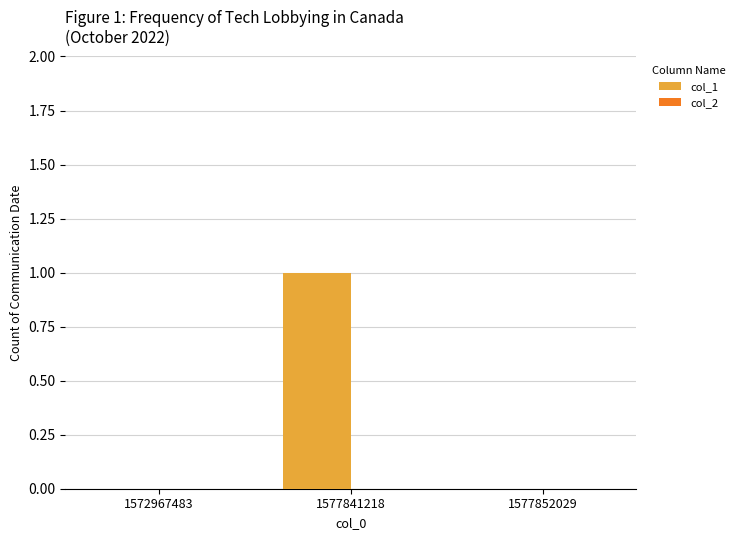

How many distinct data groups are displayed?

1